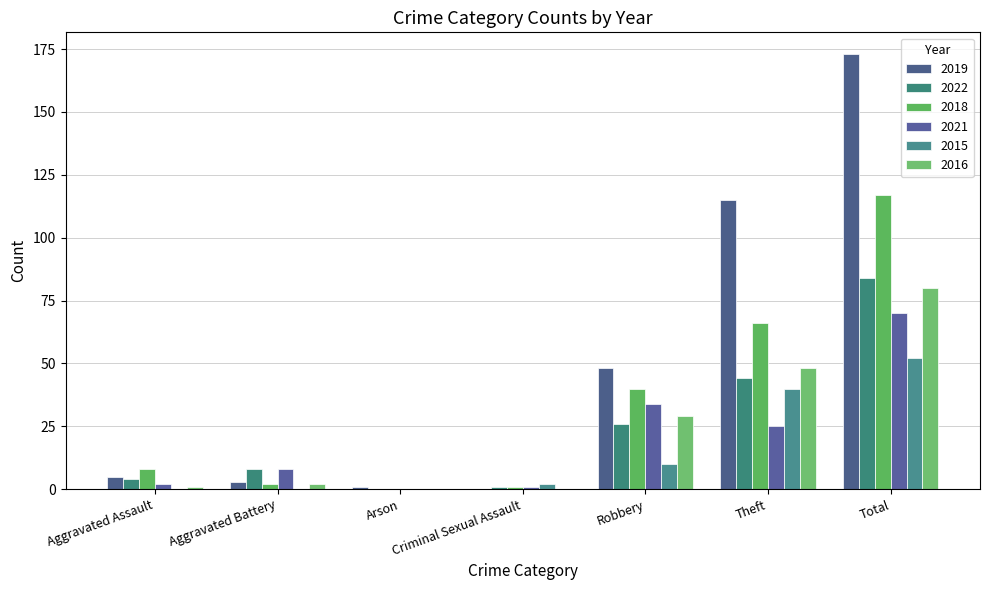

Which series changed the most between Aggravated Battery and Criminal Sexual Assault?

2022